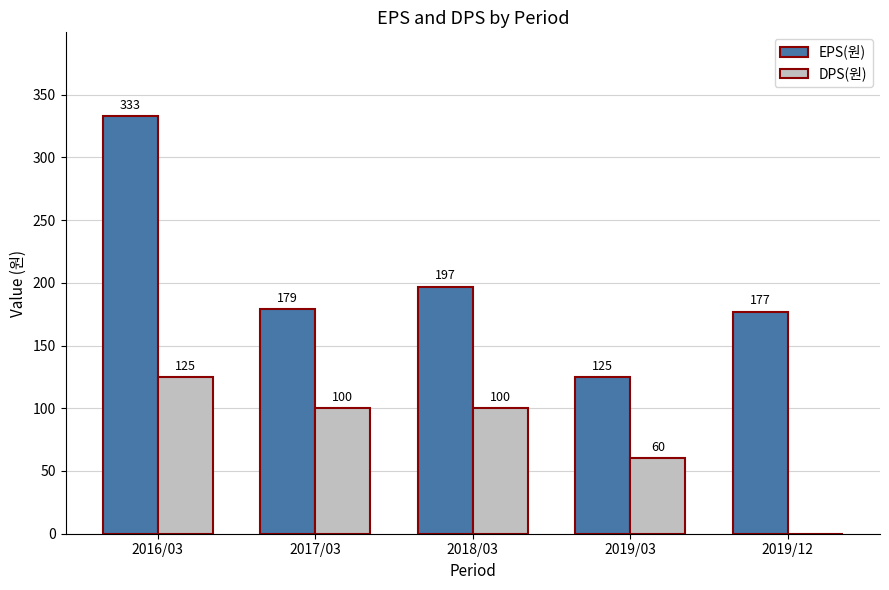

The value of DPS(원) at 2018/03 is 149. True or false?

False